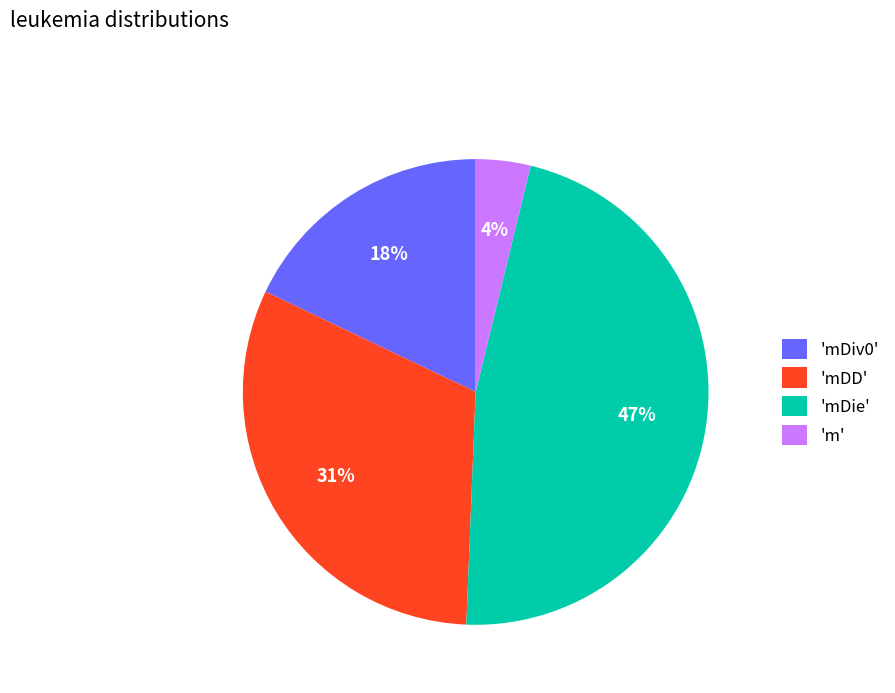

To the nearest percent, what is the average slice percentage?

25%